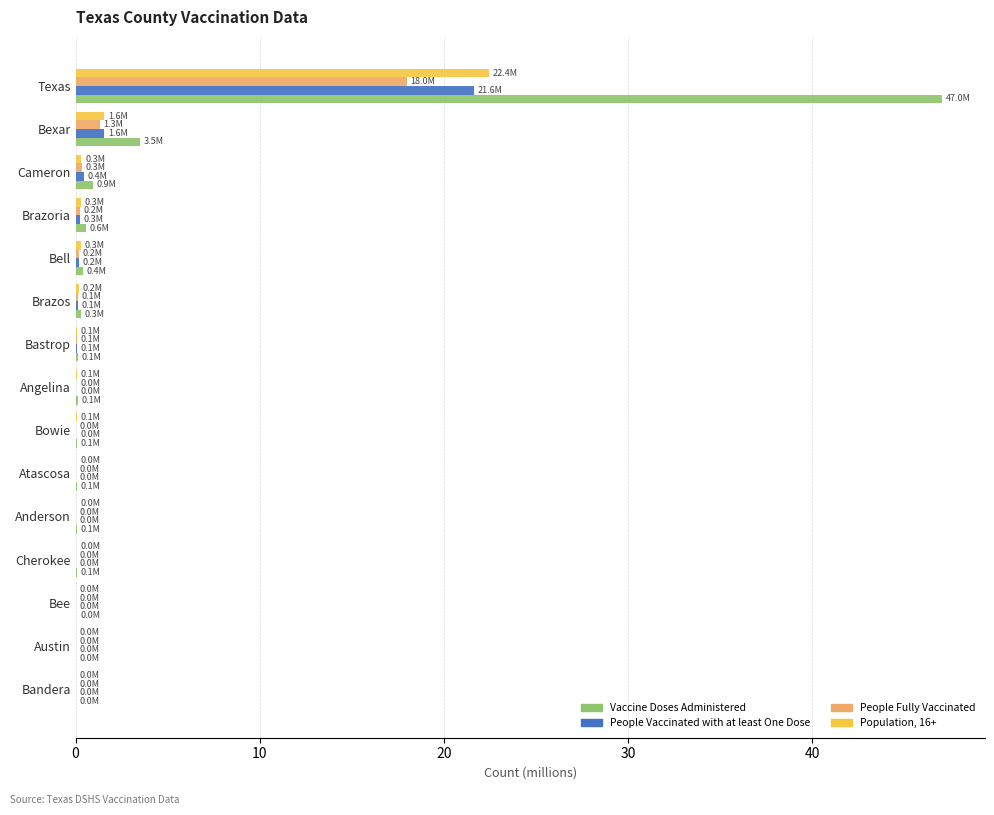

The value of Population, 16+ at Austin is 0.0. True or false?

True